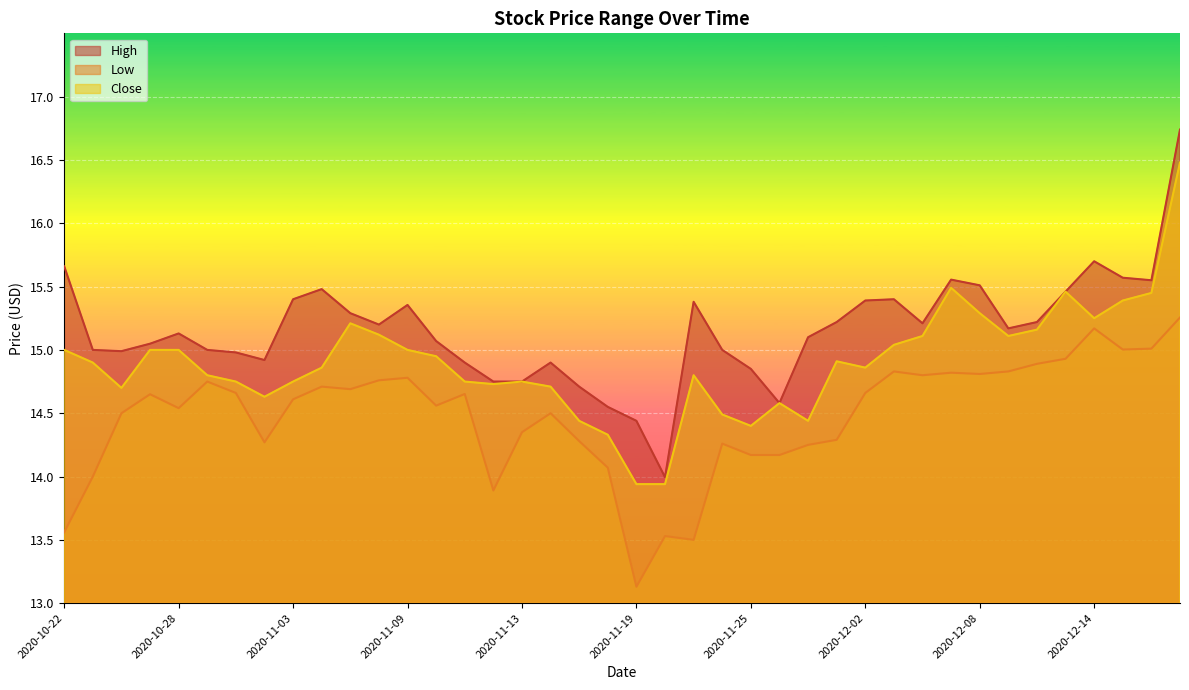

What are all the series names shown in the legend?

High, Low, Close